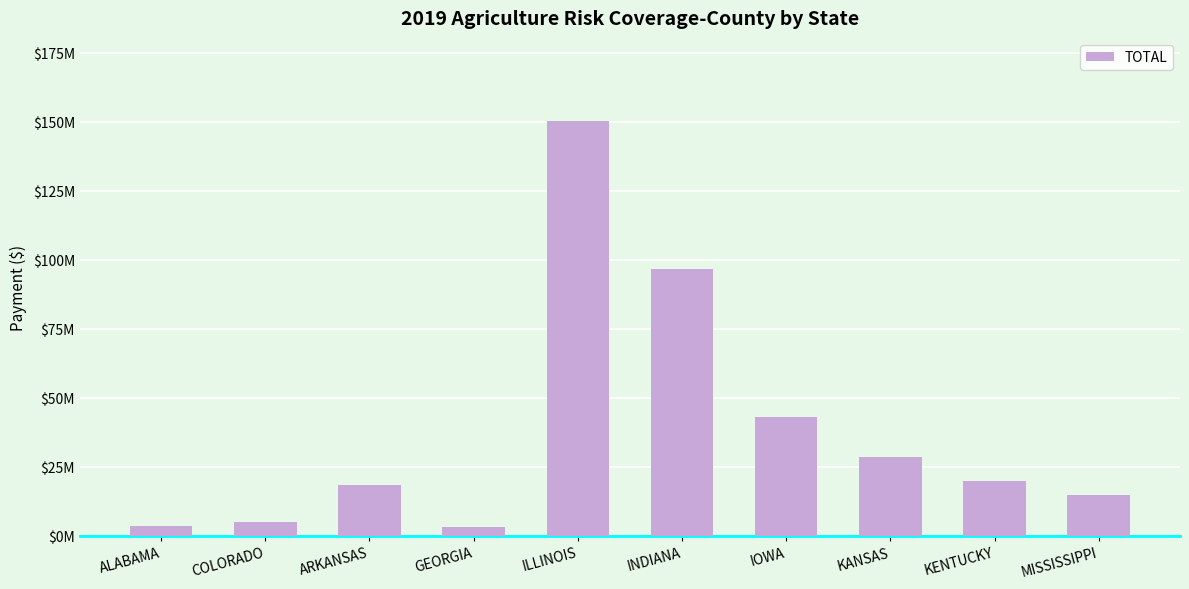

What is the value of the 1st bar from the left?

3572780.7